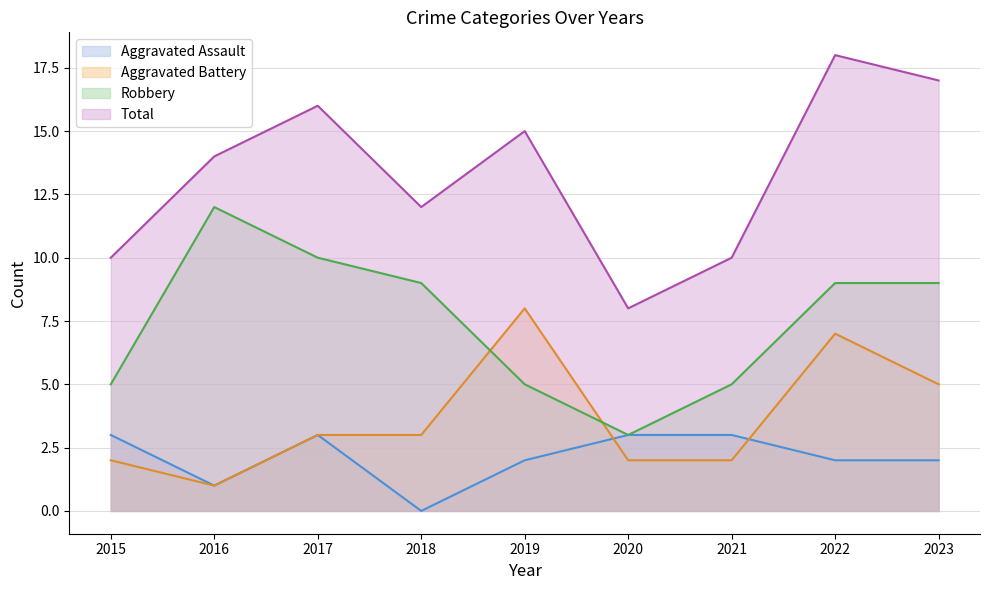

How many lines are shown in the chart?

4